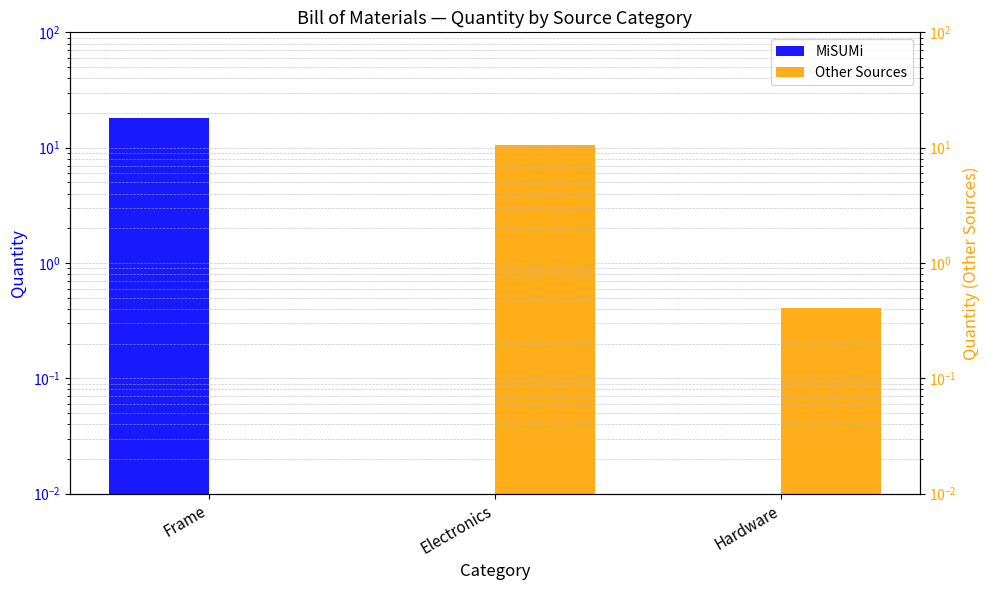

Rank the categories by MiSUMi value from lowest to highest.

Electronics, Hardware, Frame